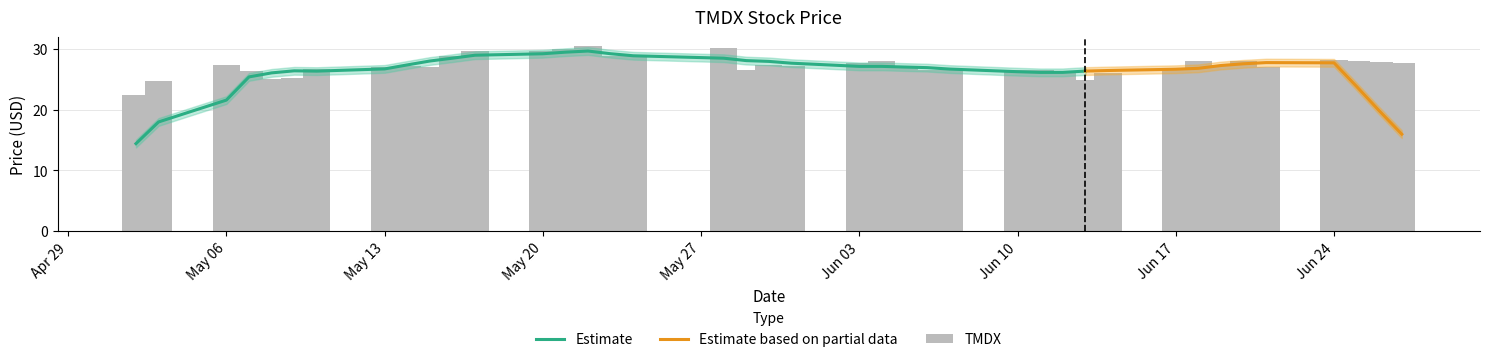

What is the difference between the second highest and minimum values?

7.8